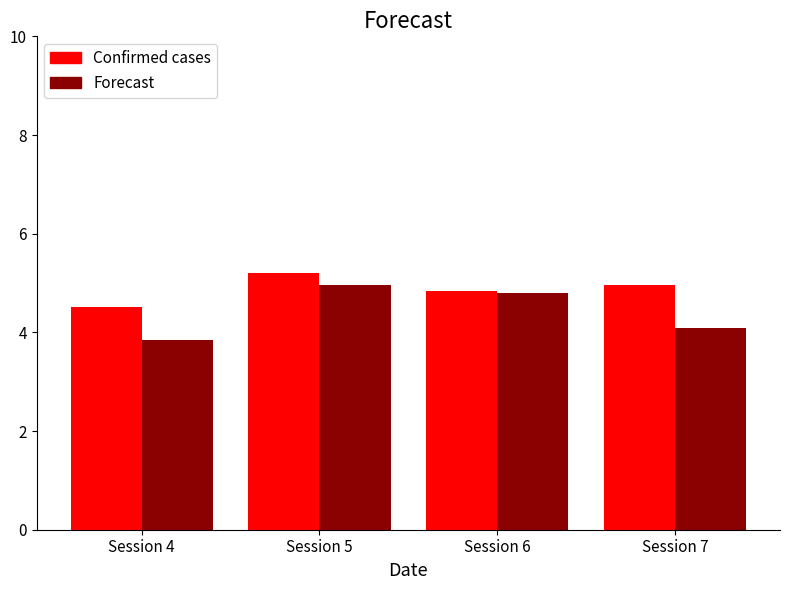

Which series has the largest total across all categories?

Confirmed cases